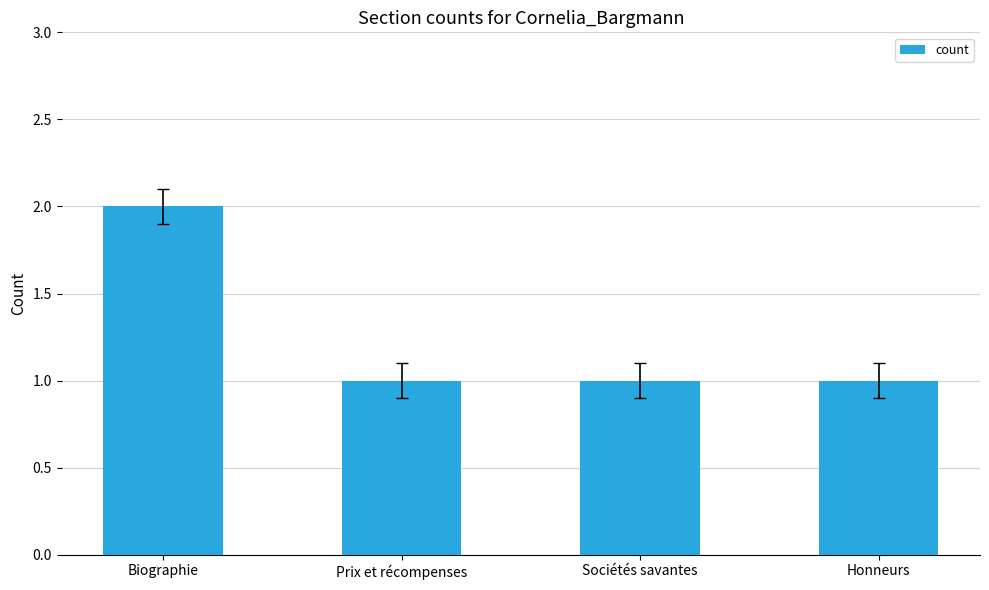

How many bars are there in total?

4